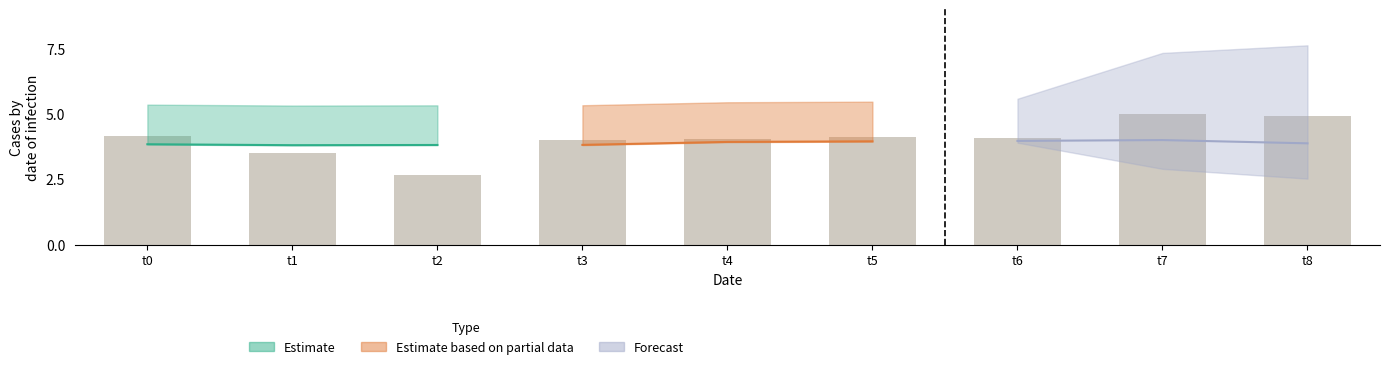

What is the difference between the maximum and minimum values?

2.3